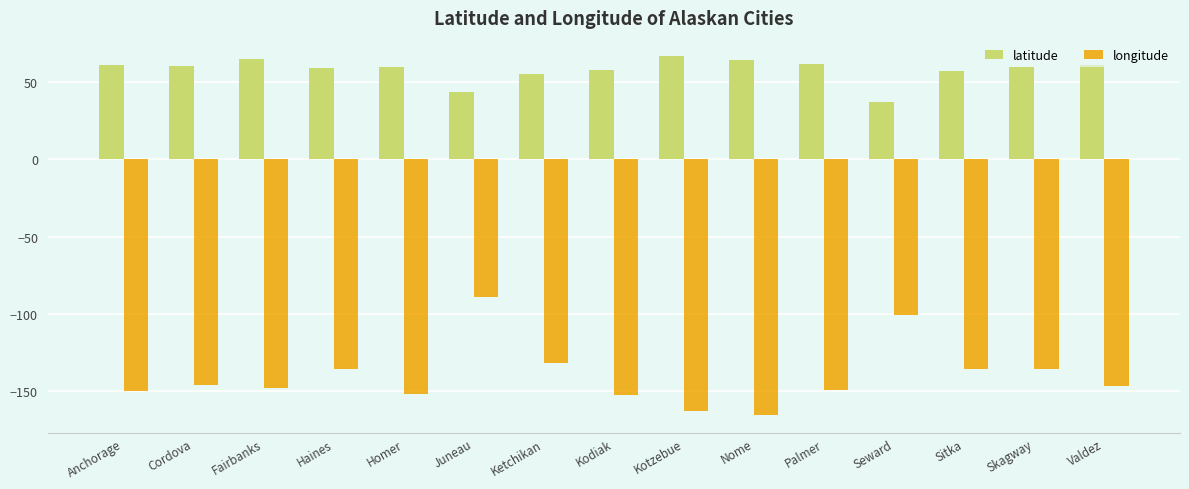

What is the label of the 1st bar from the right?

Valdez